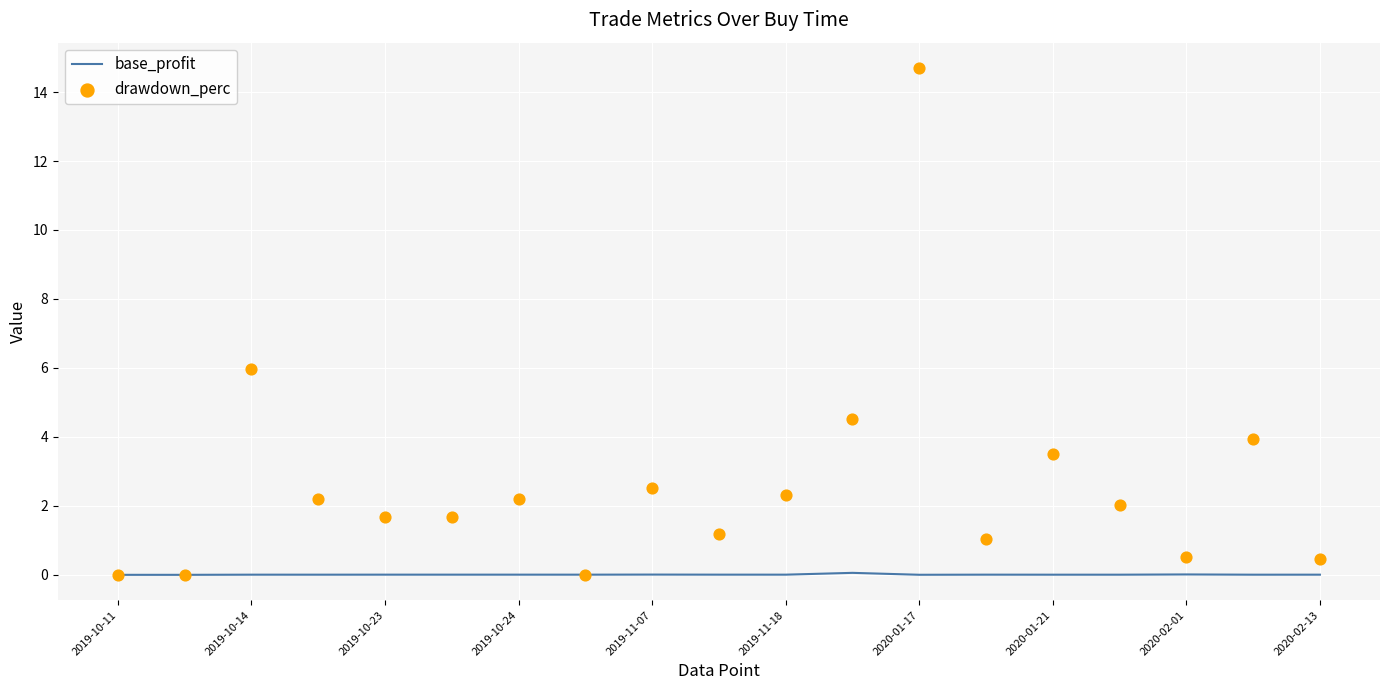

Is the value of base_profit at 2019-11-07 greater than the value of drawdown_perc at 2020-01-17?

No